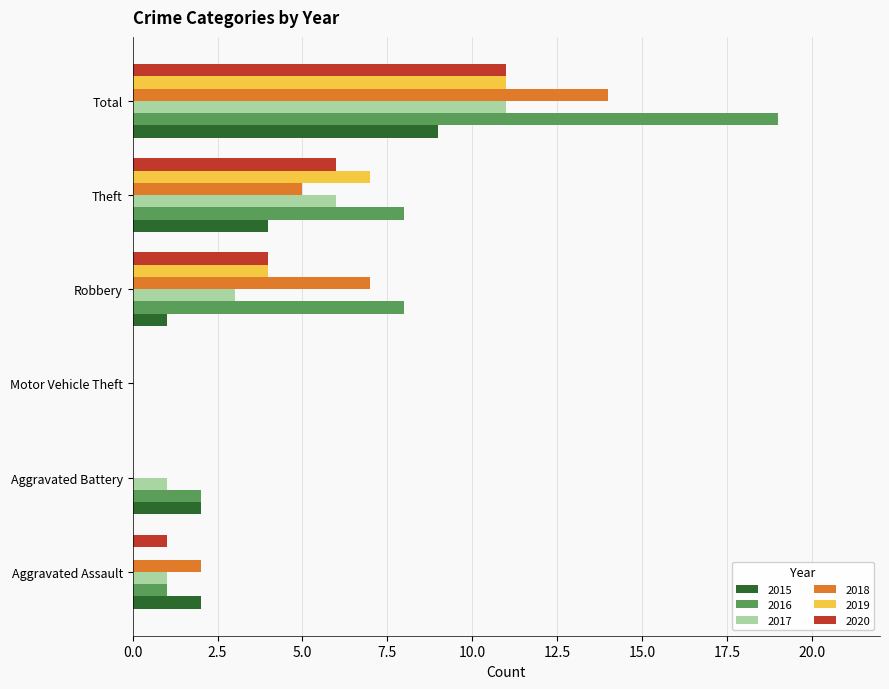

What is the difference between the 2018 values at Theft and Aggravated Battery?

5